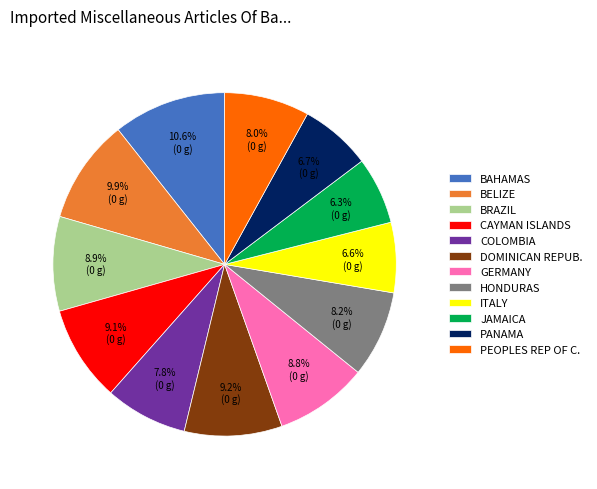

Count the number of slices in the pie.

12